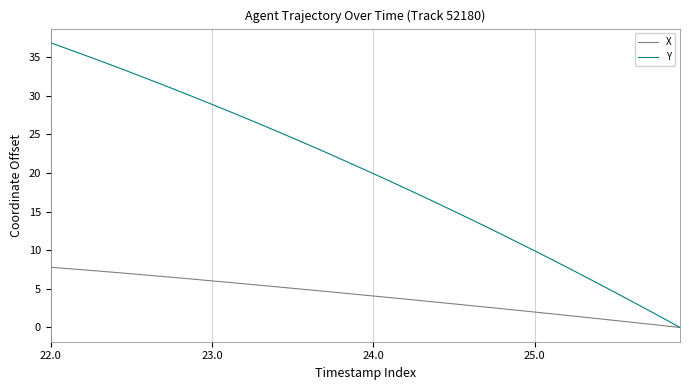

How many lines are shown in the chart?

2